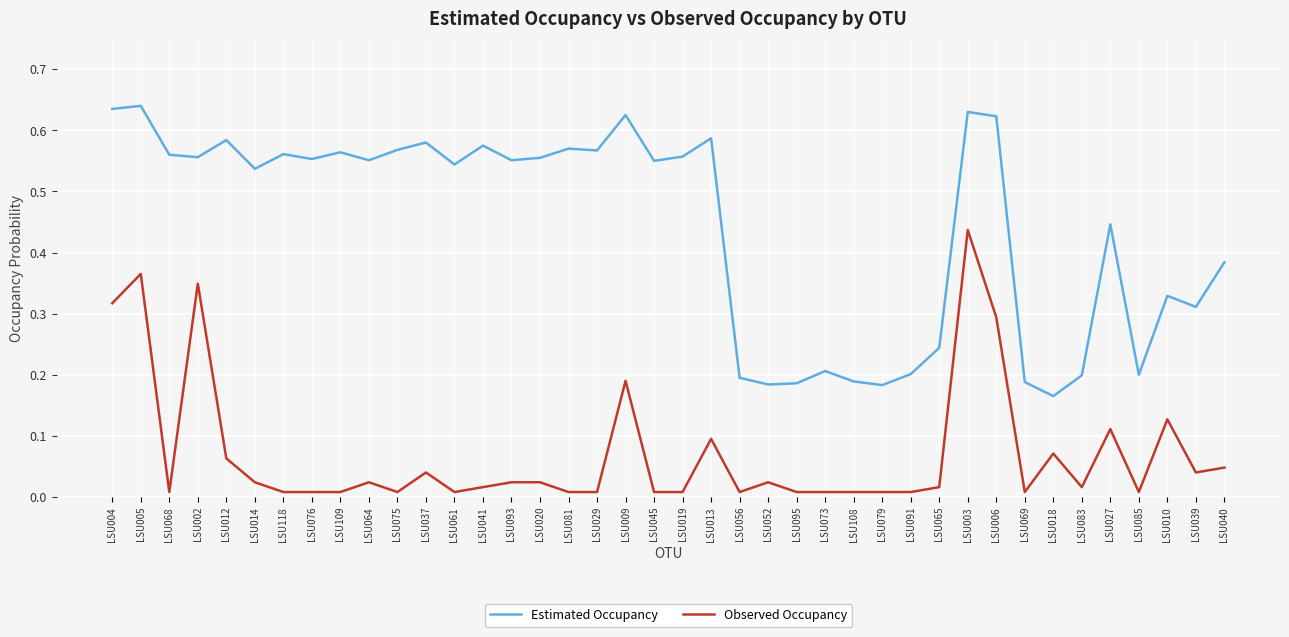

Which series has the largest range (max minus min)?

Estimated Occupancy